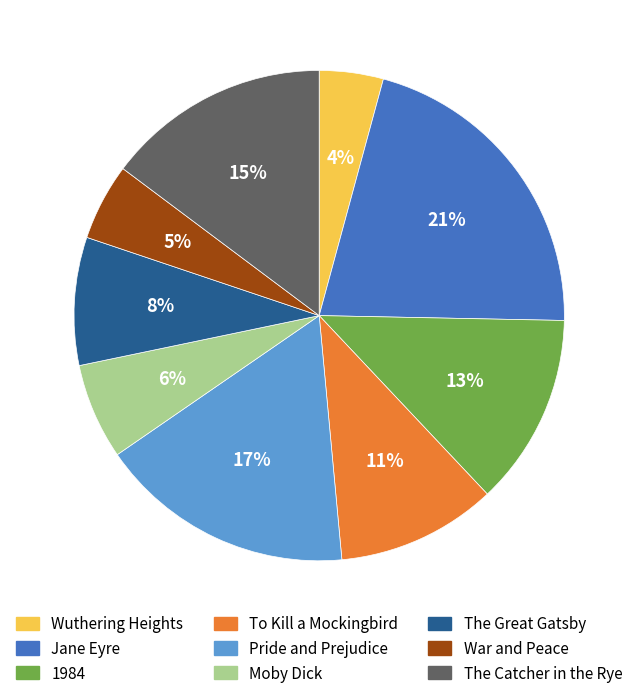

Combined, do Wuthering Heights and 1984 account for over 50%?

No